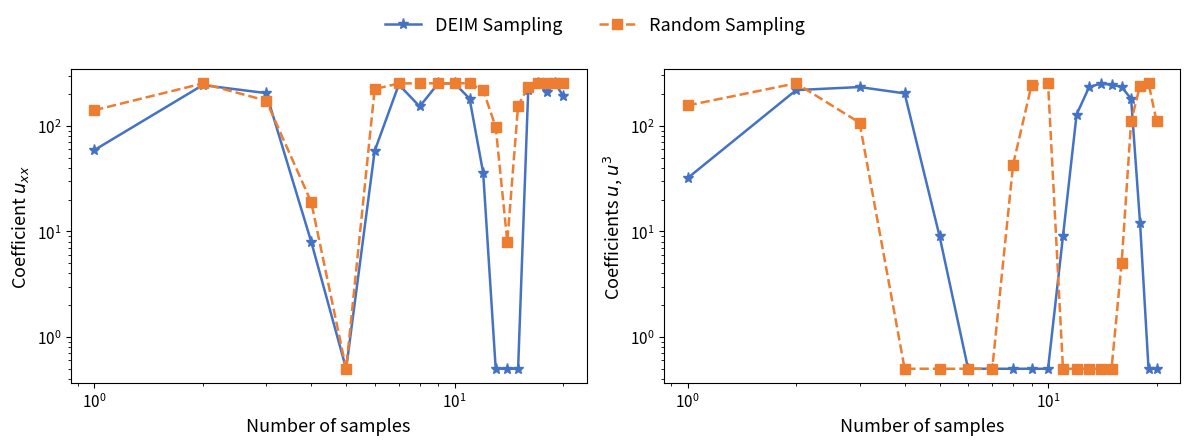

What is the difference between the second highest and minimum values in the DEIM Sampling series?

244.5